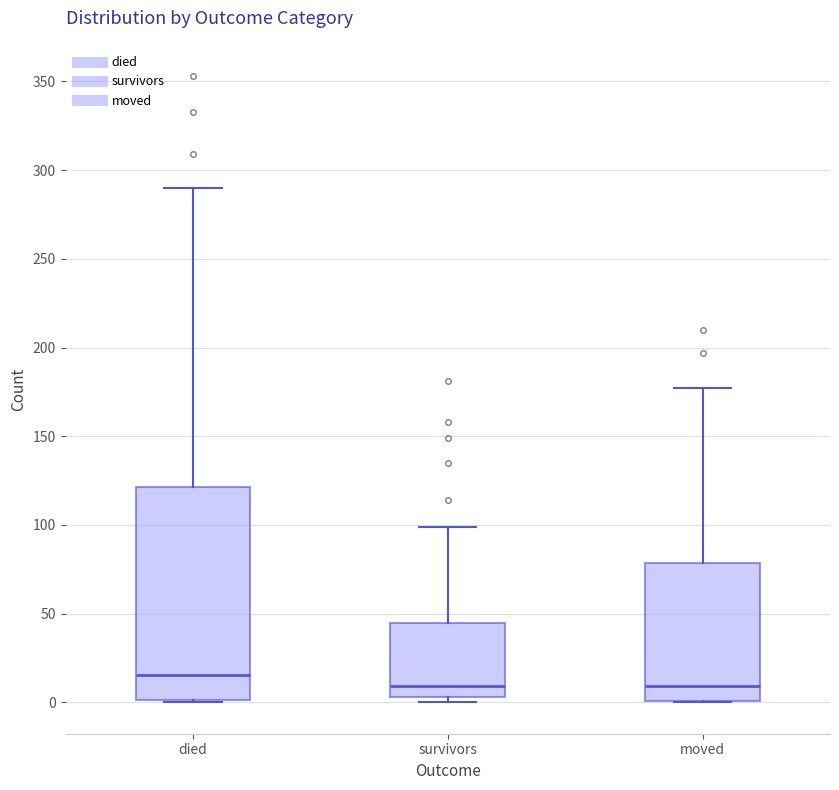

Reading left to right, read every box against the y-axis: the position of its median line, the range the box covers, and the ends of its whiskers. The values are not printed on the chart, so give them approximately, as read against the axis.

died: median 15, box 0 to 120, whiskers 0 to 290
survivors: median 10, box 5 to 45, whiskers 0 to 100
moved: median 10, box 0 to 80, whiskers 0 to 175